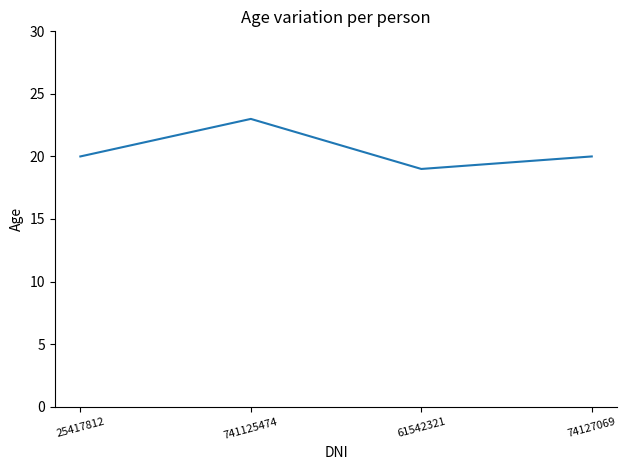

What is the sum of all values?

82